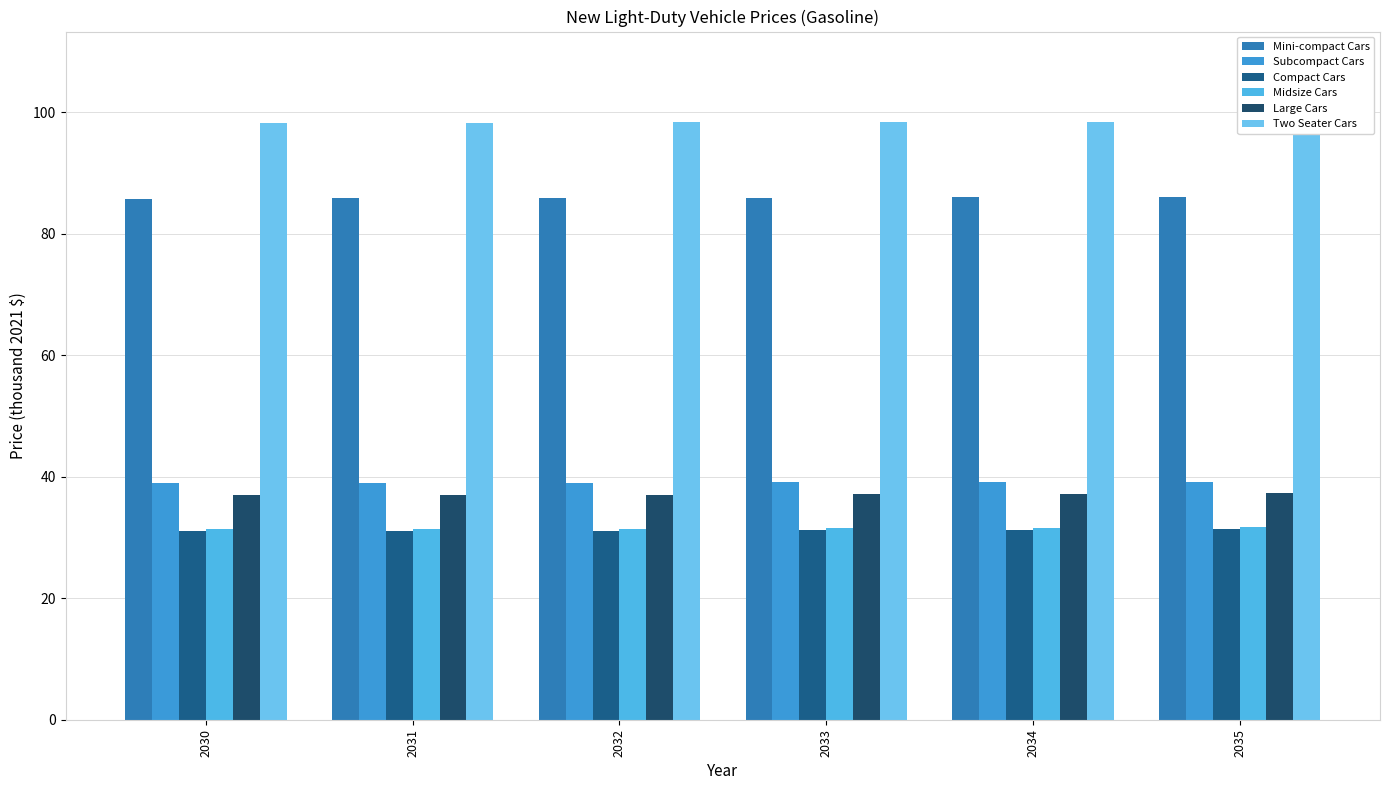

What is the value of the Midsize Cars bar at the 1st from the left?

31.3